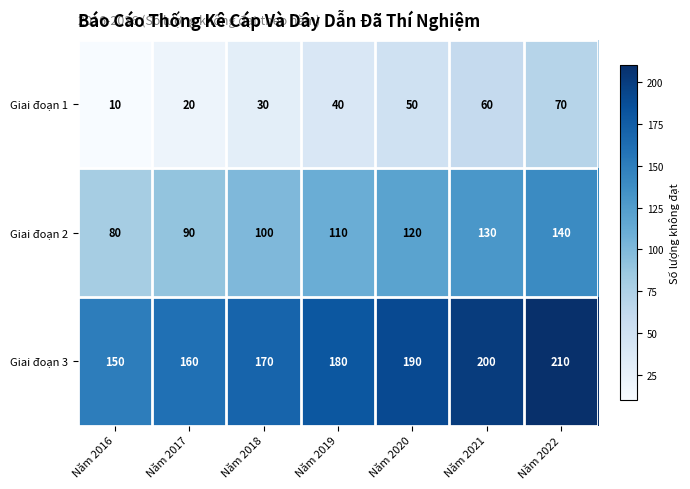

List the series in order of their overall mean, highest first.

Giai đoạn 3, Giai đoạn 2, Giai đoạn 1